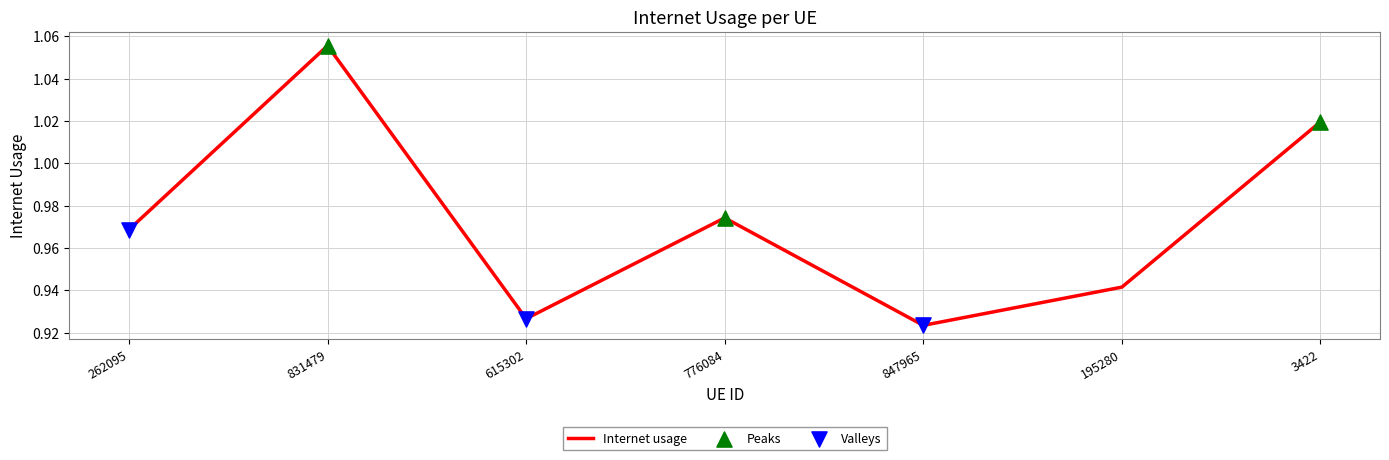

Between 262095 and 776084, which is larger?

776084